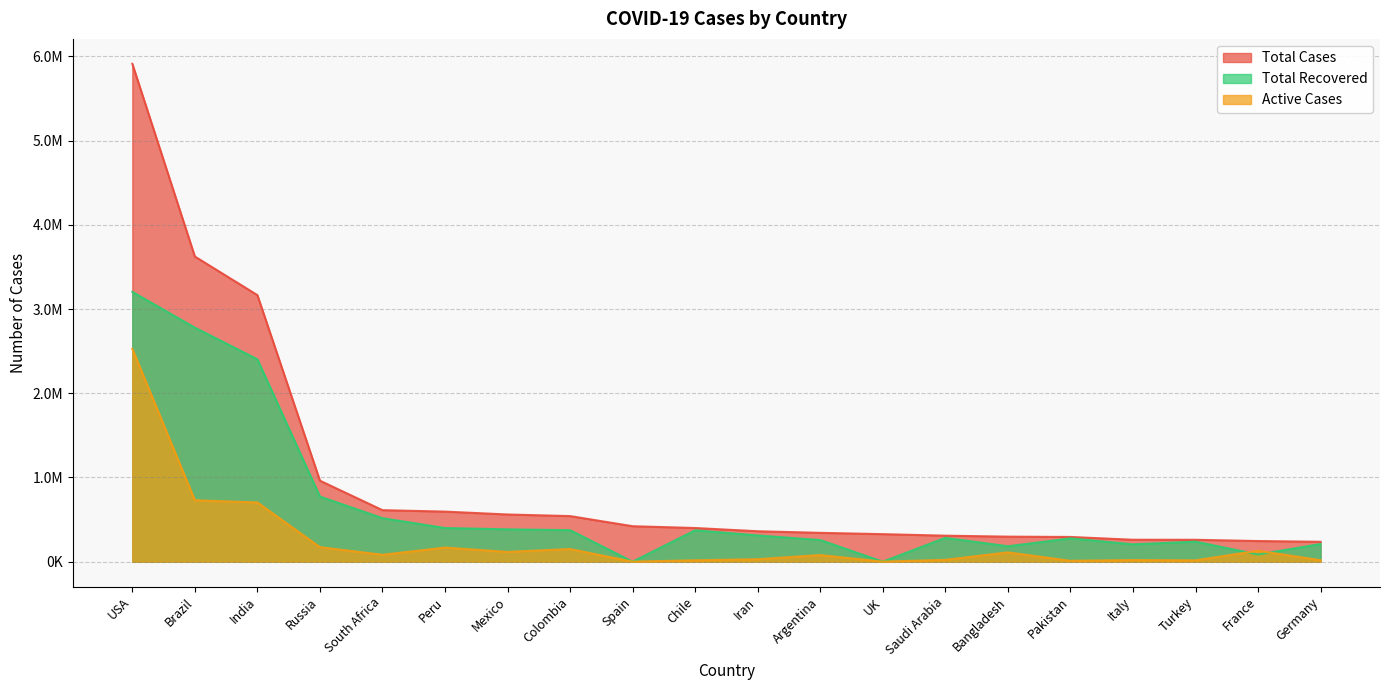

Read the Total Recovered value at Turkey, to the nearest 100.

237900